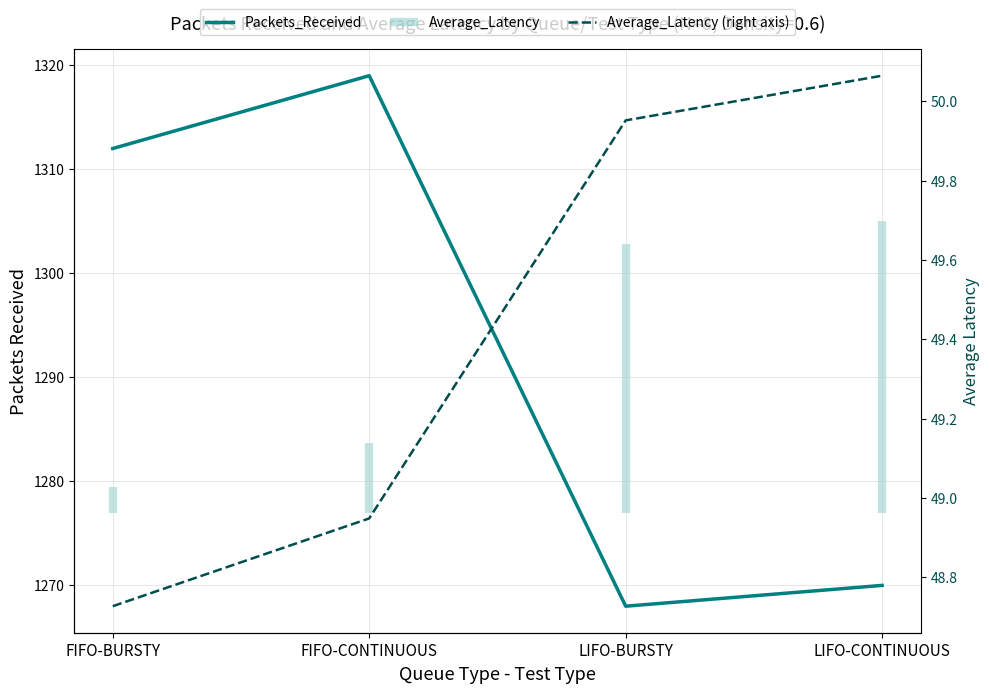

Which category has the lowest value across all series?

FIFO-BURSTY